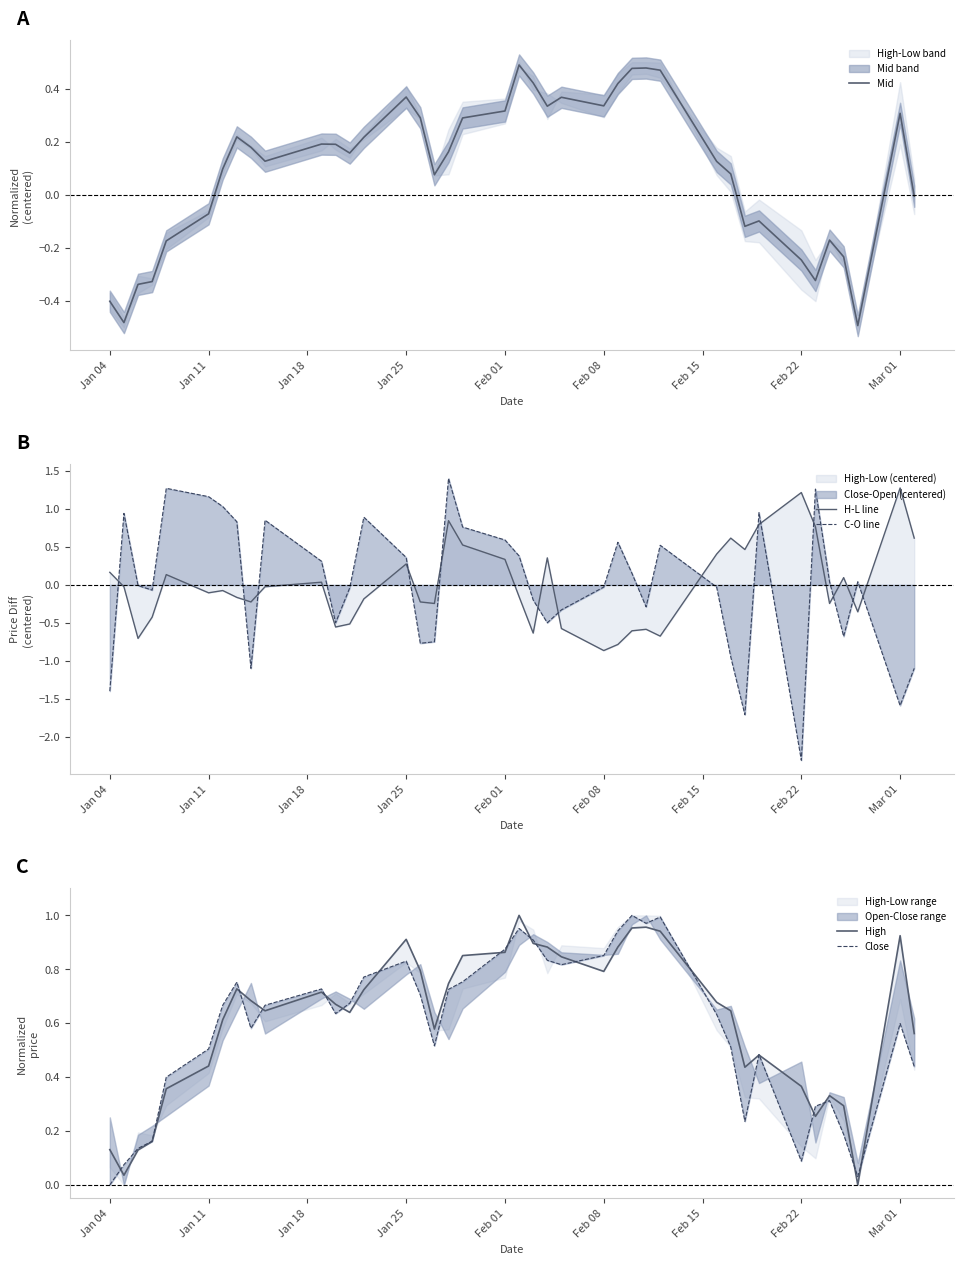

Is it true that Mid equals -0.2 at Jan 04?

False